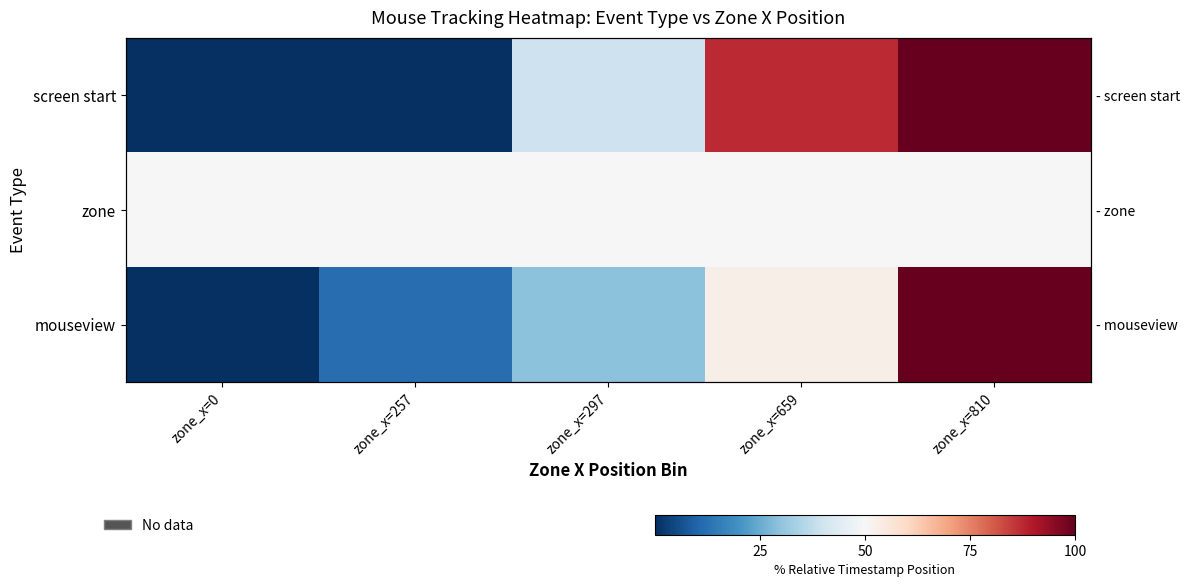

What is the highest value of the mouseview series?

100.0